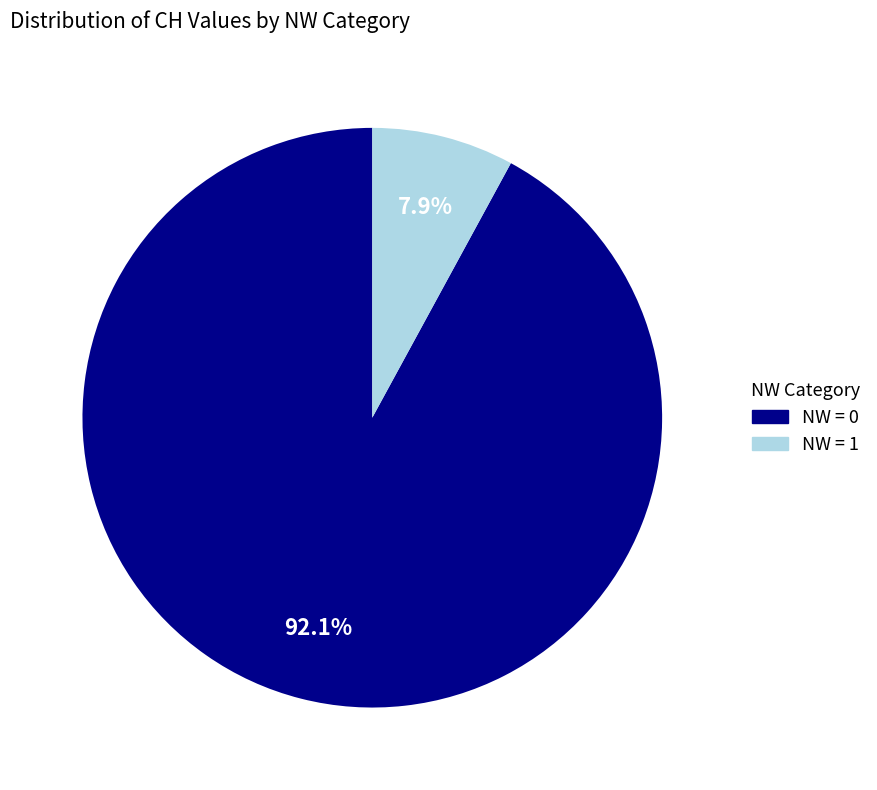

Does any single category account for the majority?

Yes